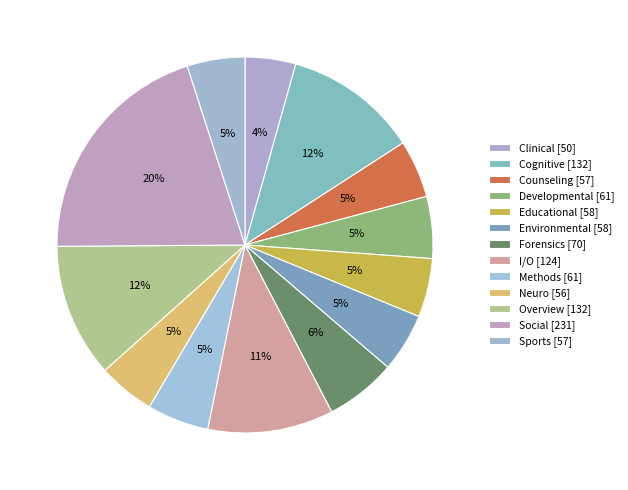

What is the ratio of the value at Cognitive to the value at Overview?

1.0